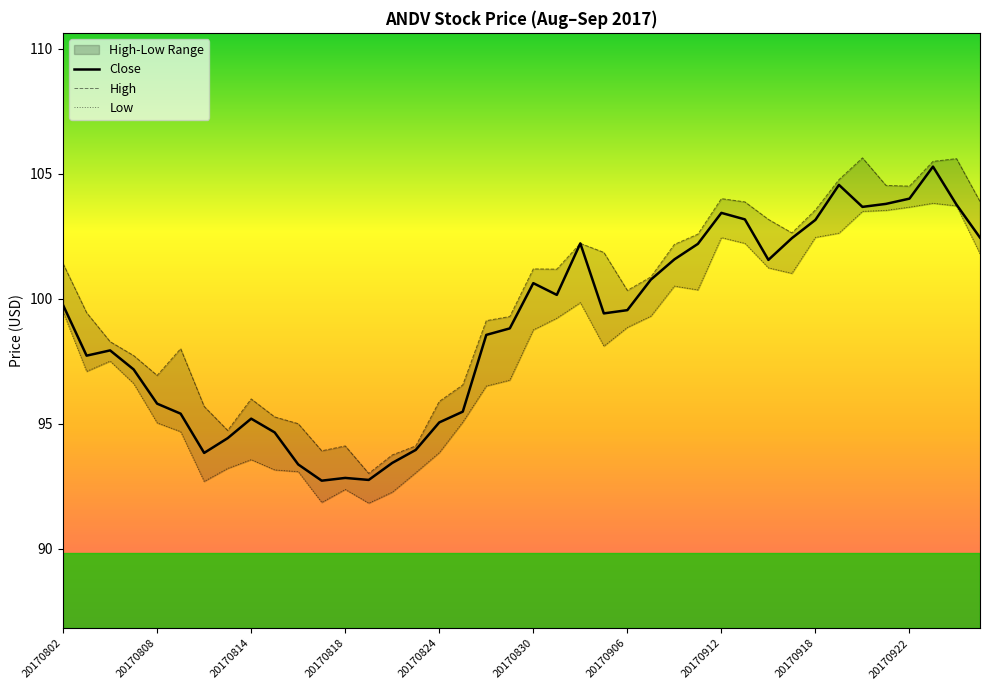

What is the value of the Close point at the 1st from the left?

99.7